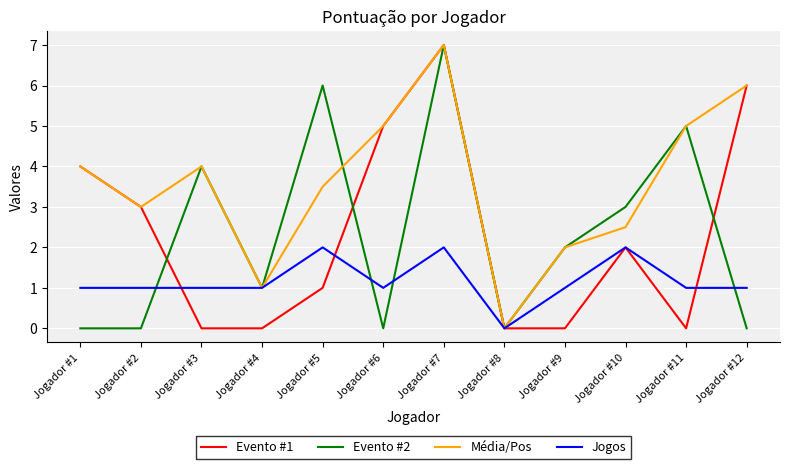

How many positive values does the Média/Pos series have?

11